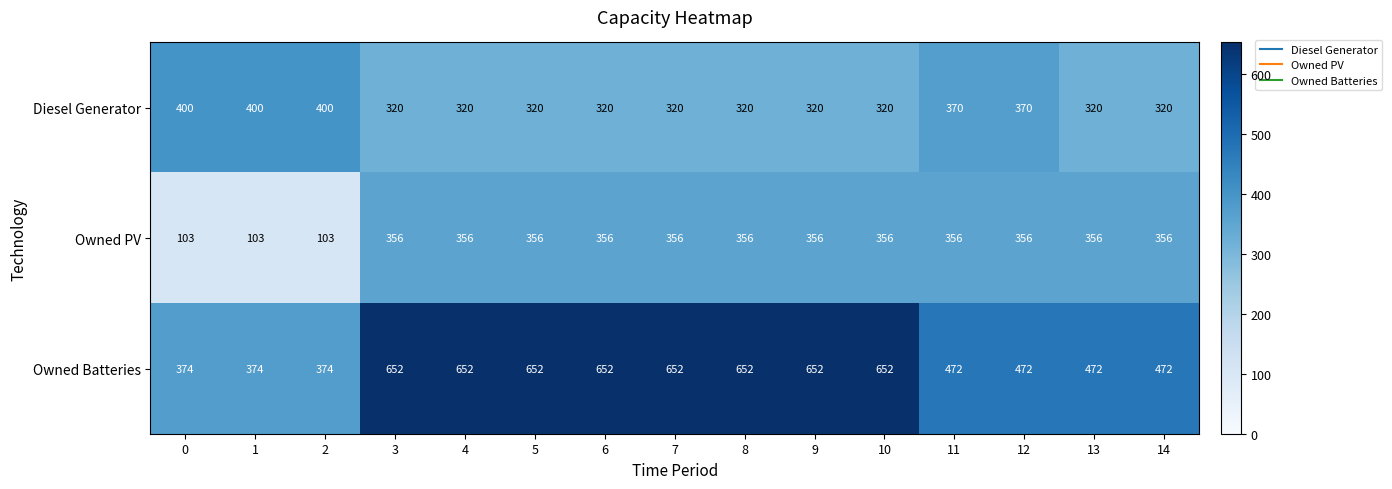

List the series in order of their peak value, lowest first.

Owned PV, Diesel Generator, Owned Batteries